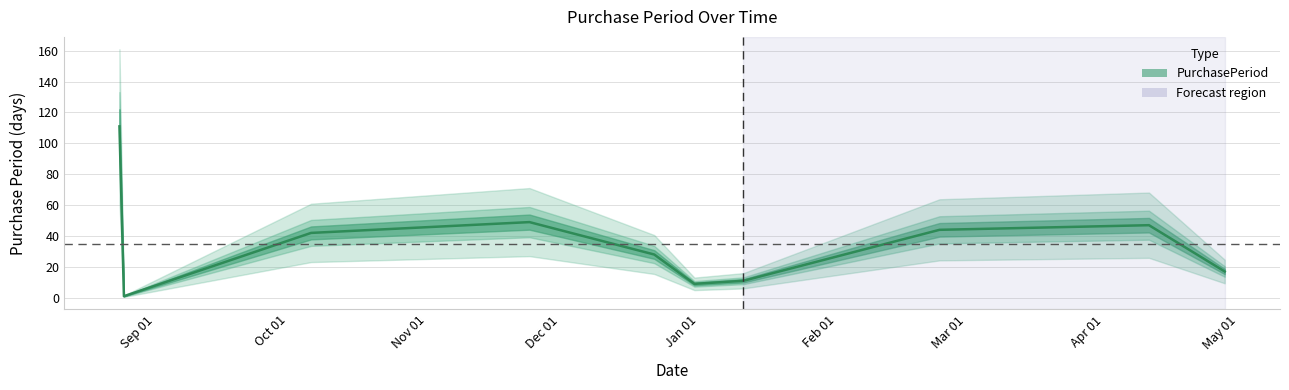

What is the label of the 5th point from the right?

2015-12-31